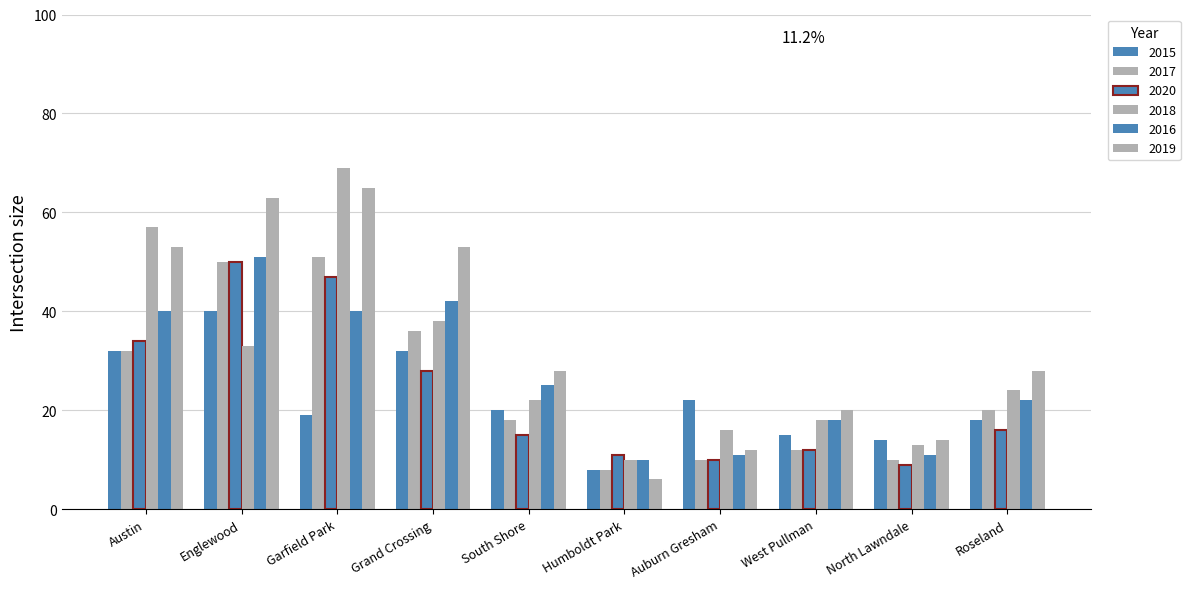

At Auburn Gresham, list the series in order from smallest to largest.

2017, 2020, 2016, 2019, 2018, 2015